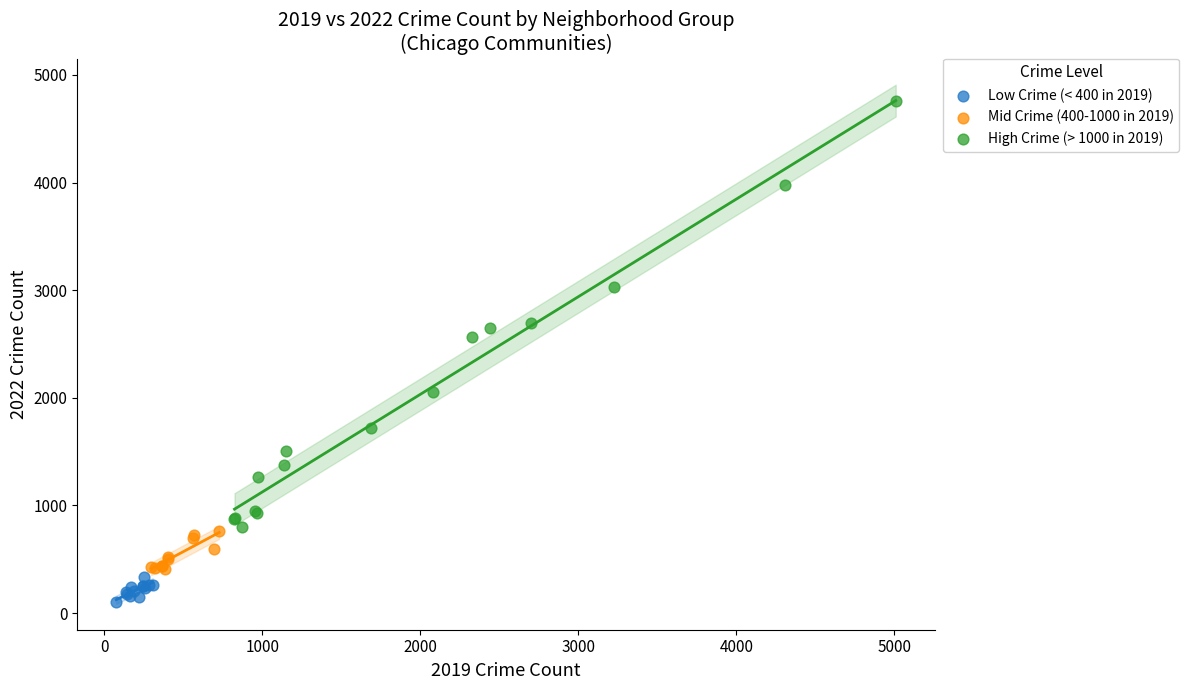

Which series contains the lowest Y value?

Low Crime (< 400 in 2019)